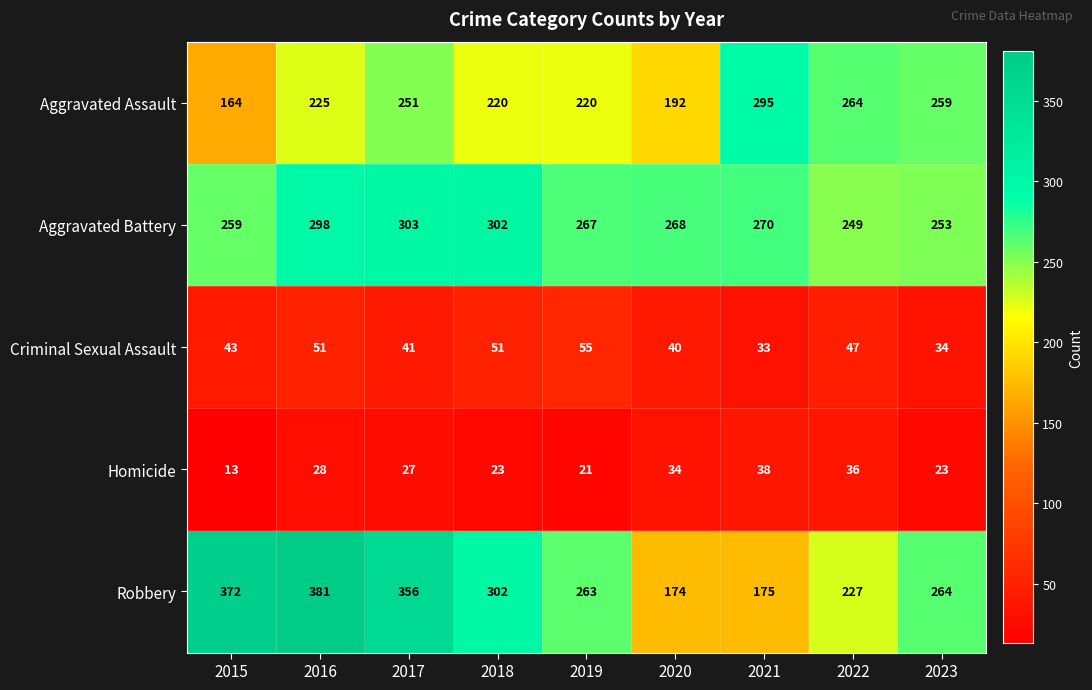

What is the minimum value shown in the chart?

13